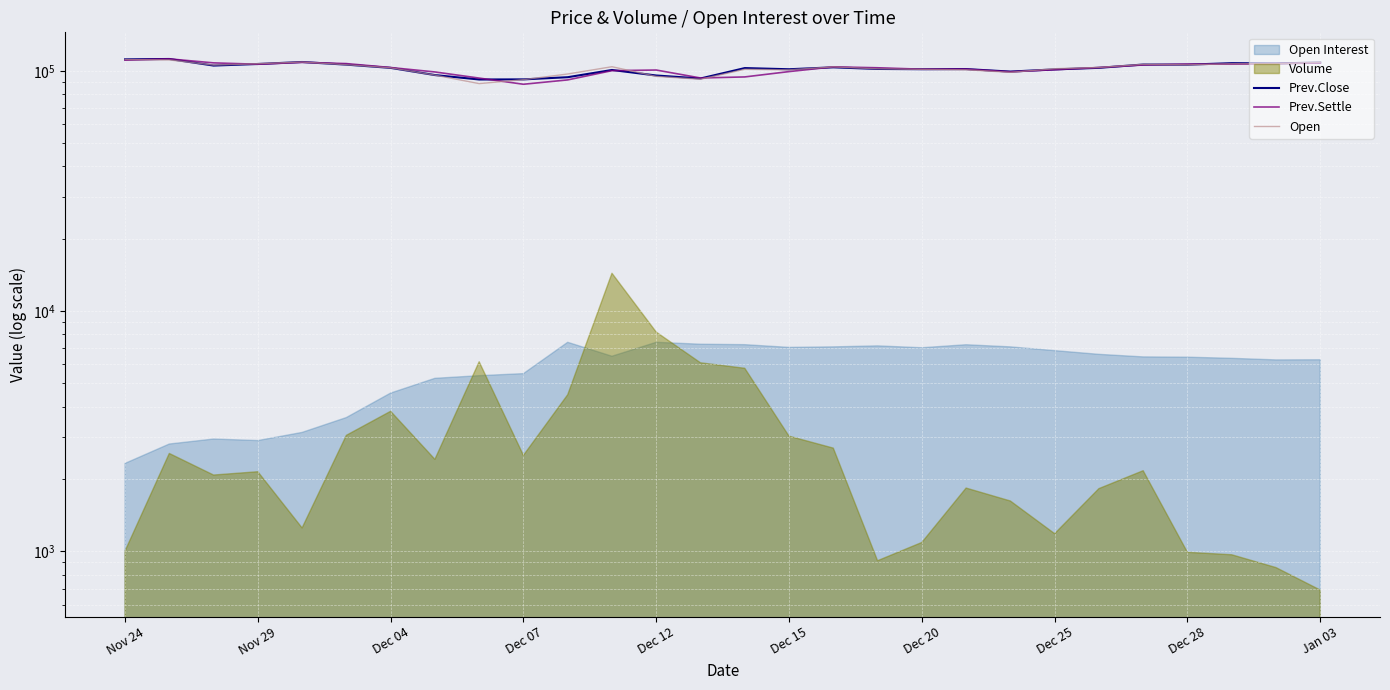

The value of Prev.Close at Dec 04 is 47748. True or false?

False